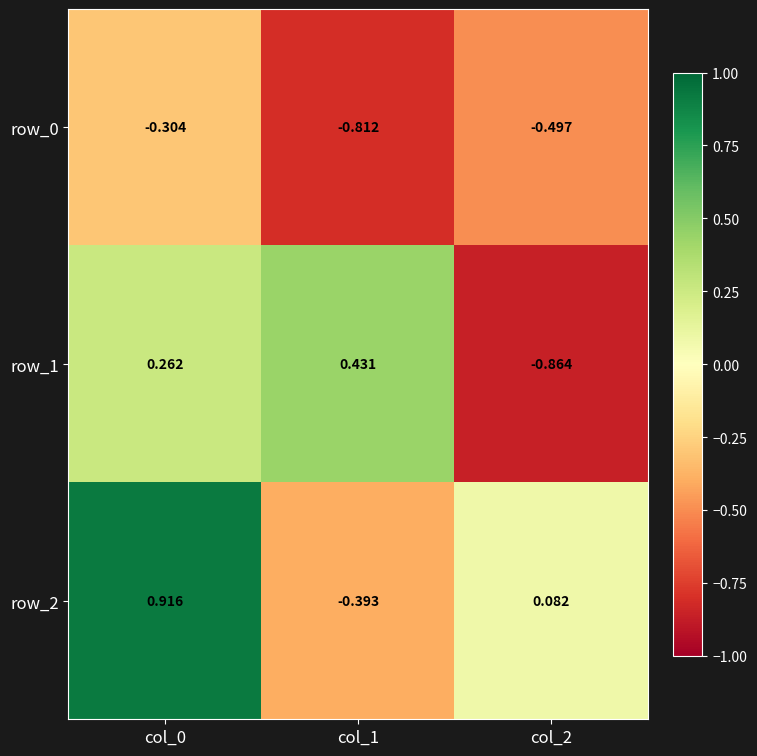

At which category is the sum across all series the highest?

col_0